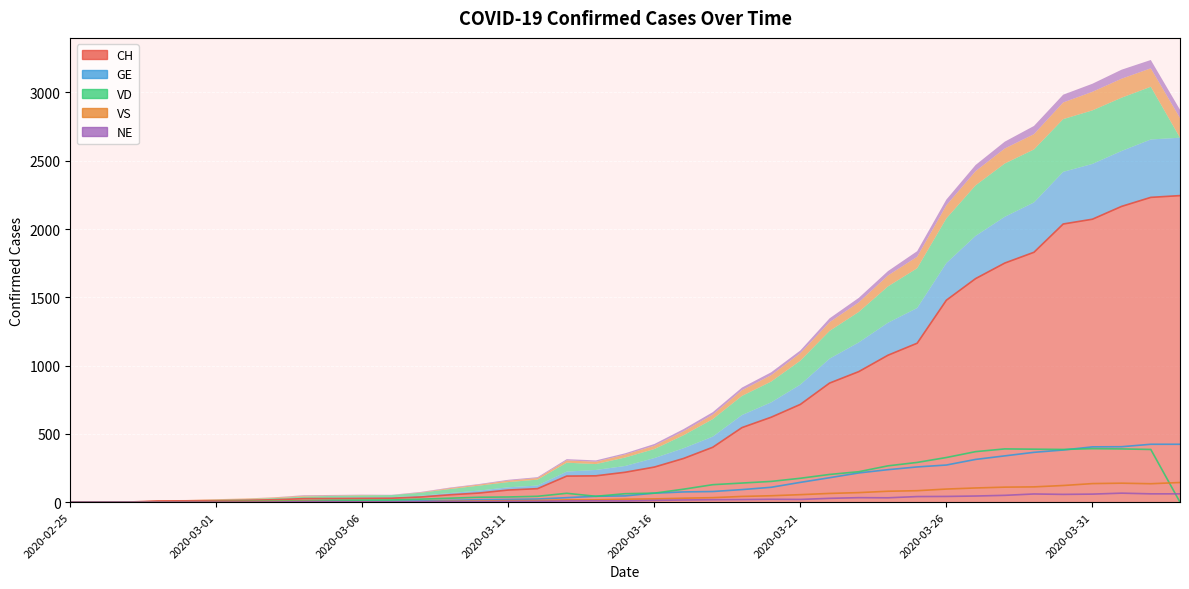

How many lines are shown in the chart?

5